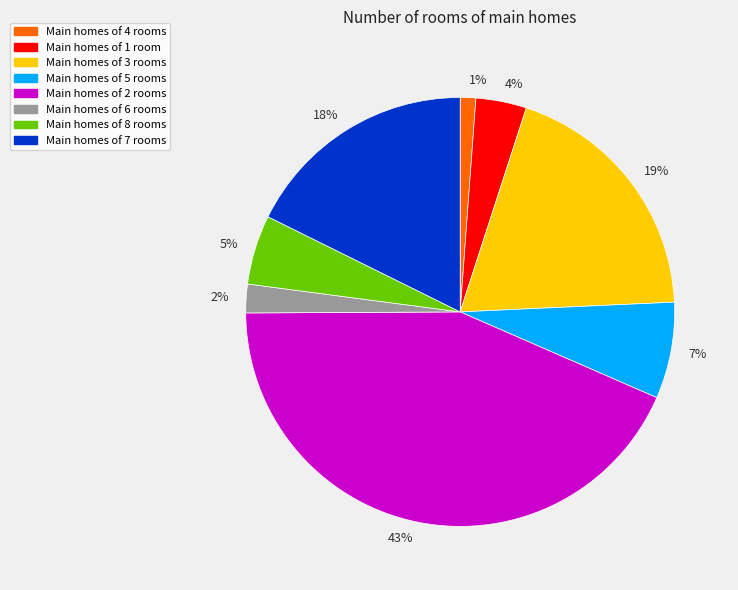

To the nearest percent, what is the average slice percentage?

12%